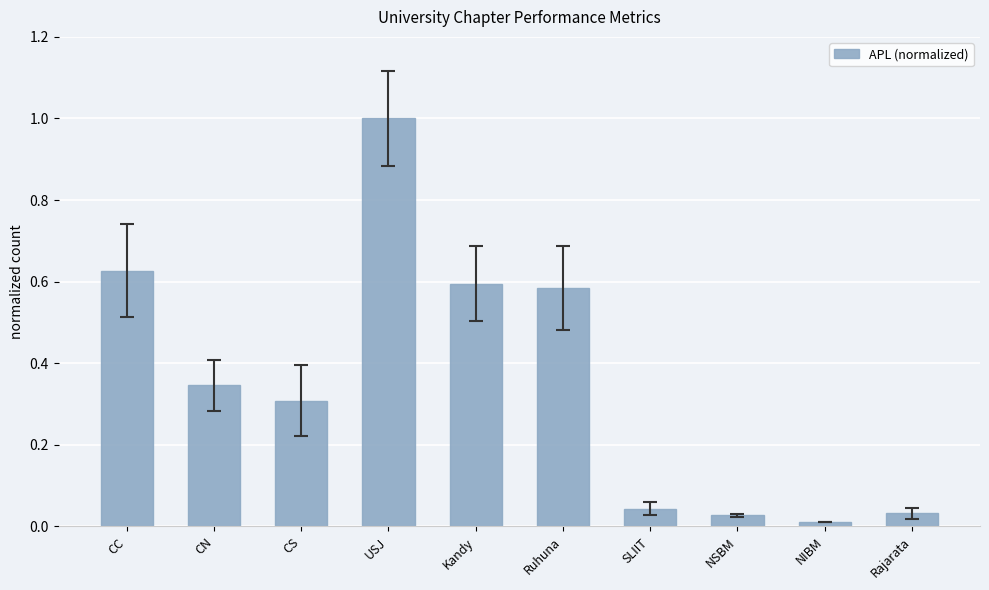

What is the greatest value displayed?

1.0